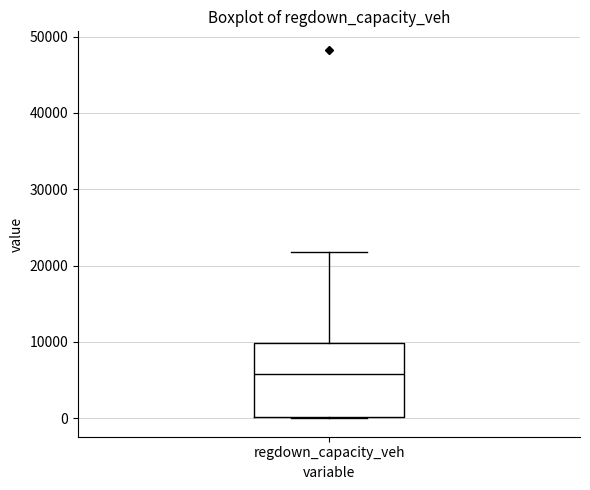

Read this box plot against the y-axis: the position of the median line, the range covered by the box, and the ends of both whiskers. The values are not printed on the chart, so give them approximately, as read against the axis.

median 6000, box 0 to 10000, whiskers 0 to 22000